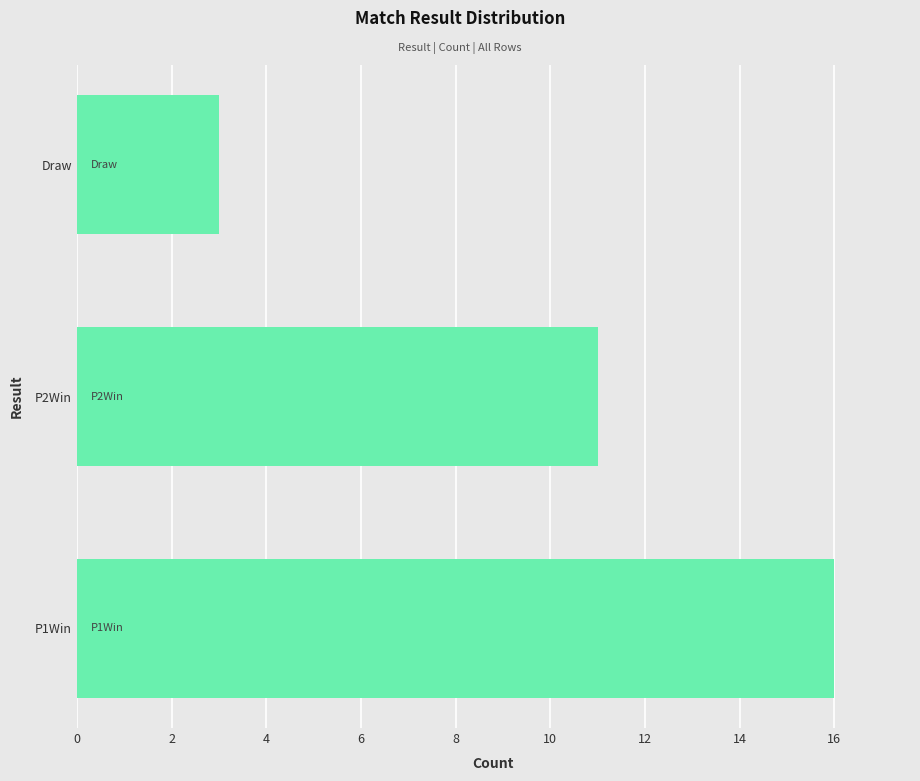

How many data points are less than 11?

1